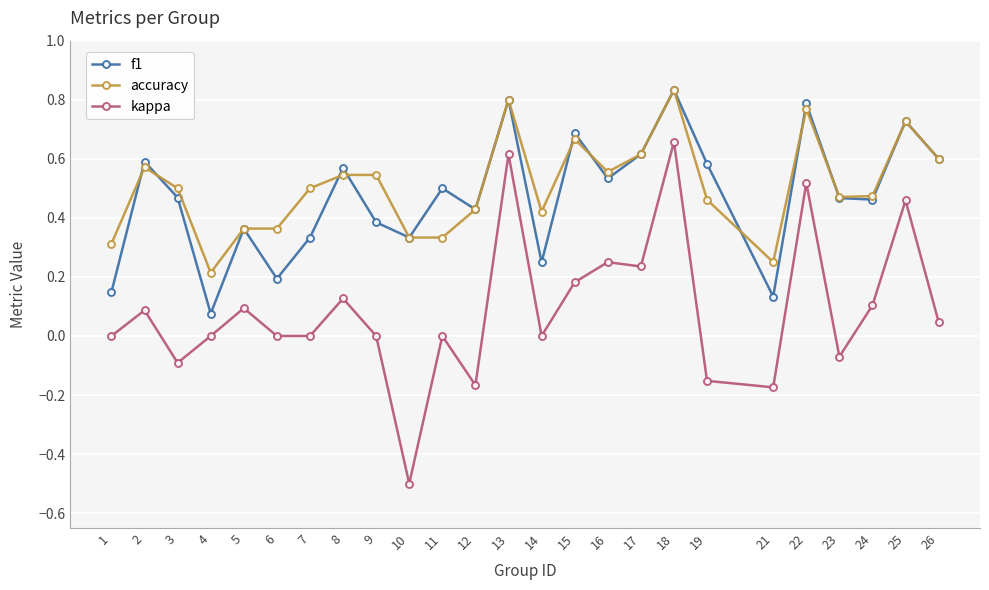

What are all the series names shown in the legend?

f1, accuracy, kappa